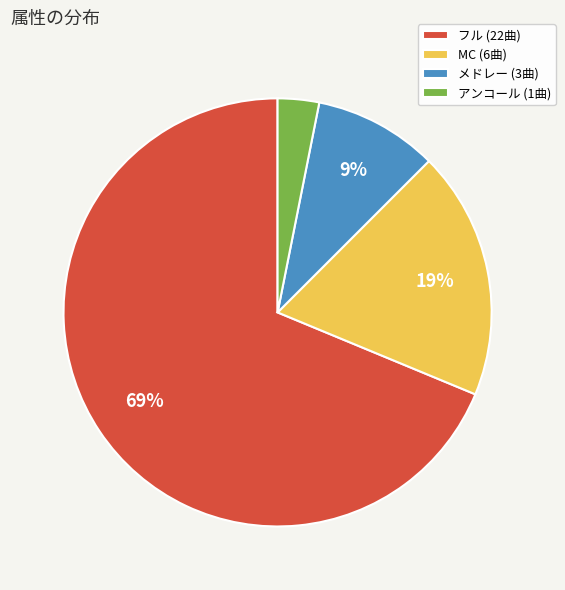

Is the sum of MC and フル greater than half?

Yes